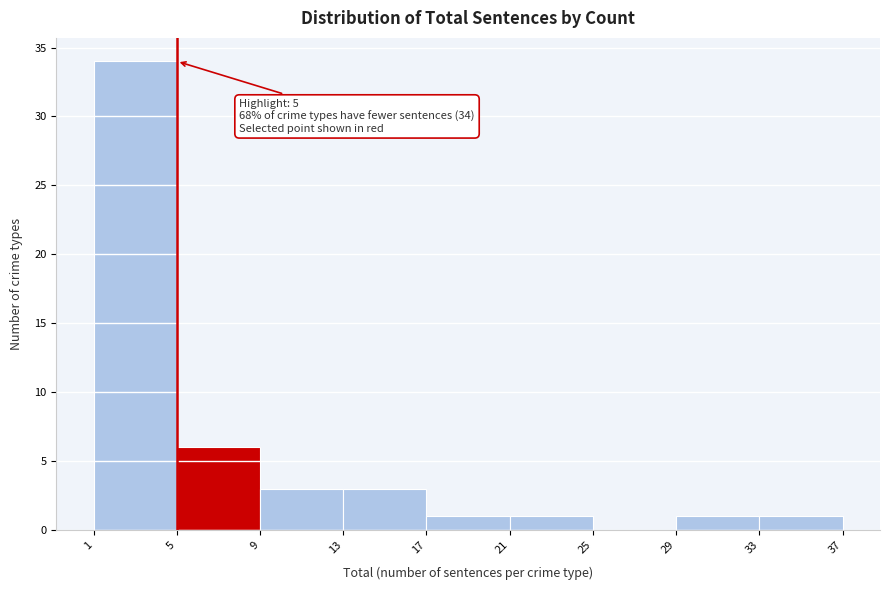

Which range on the x-axis has the tallest bar?

1 to 5